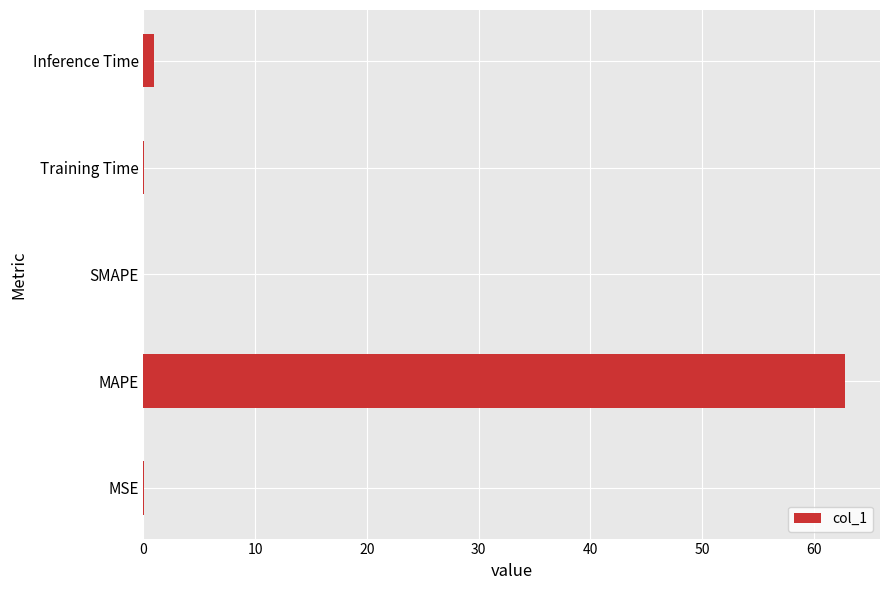

How many distinct data groups are displayed?

1